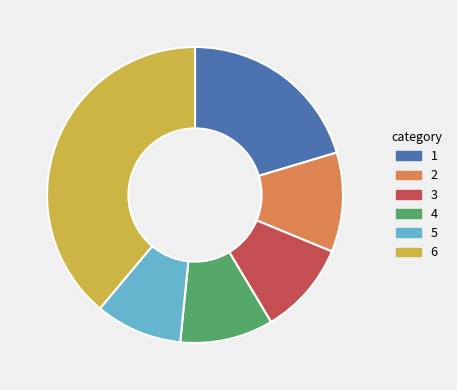

Is there any slice that represents more than half of the pie?

No